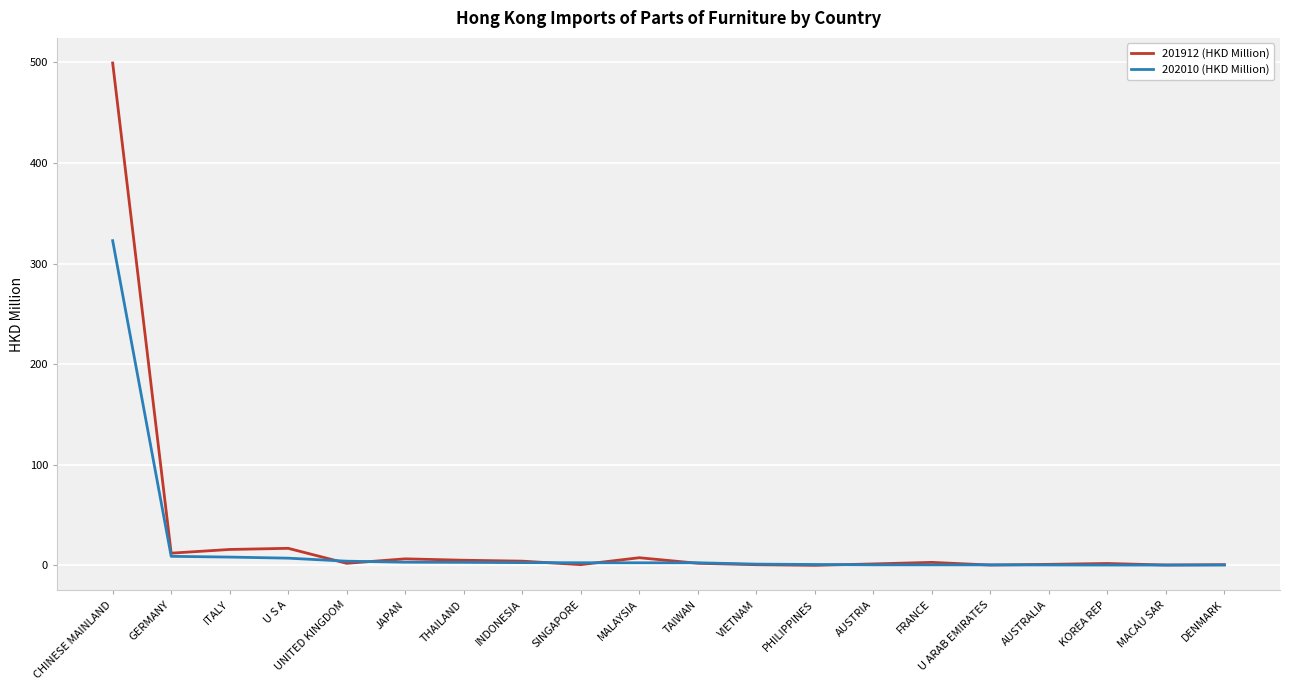

Rank the series by their average value, from lowest to highest.

202010 (HKD Million), 201912 (HKD Million)